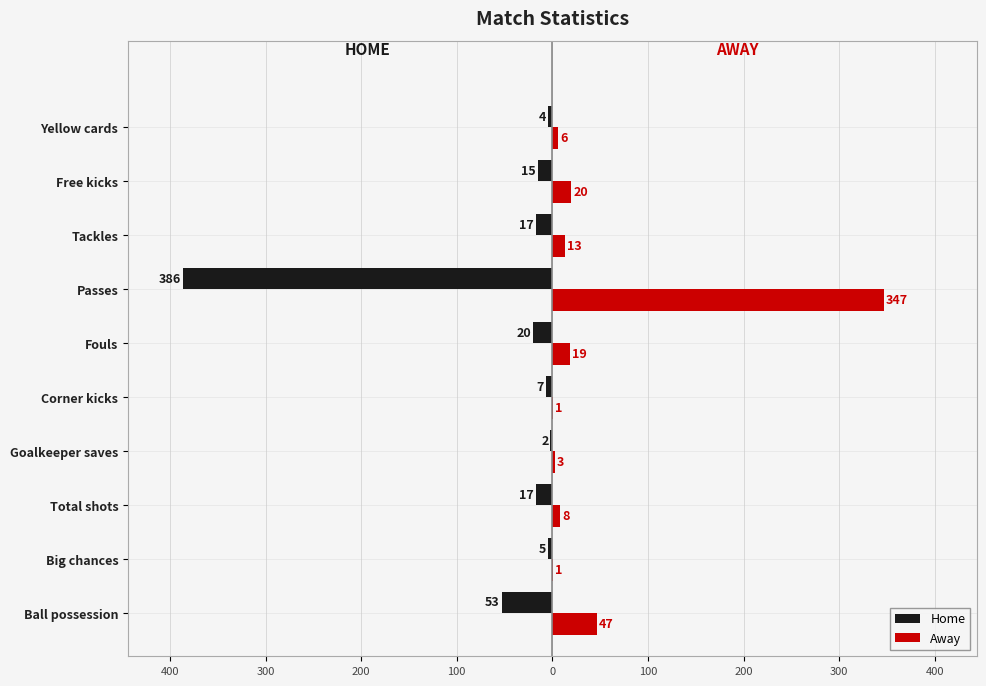

Count the number of categories in the chart.

10